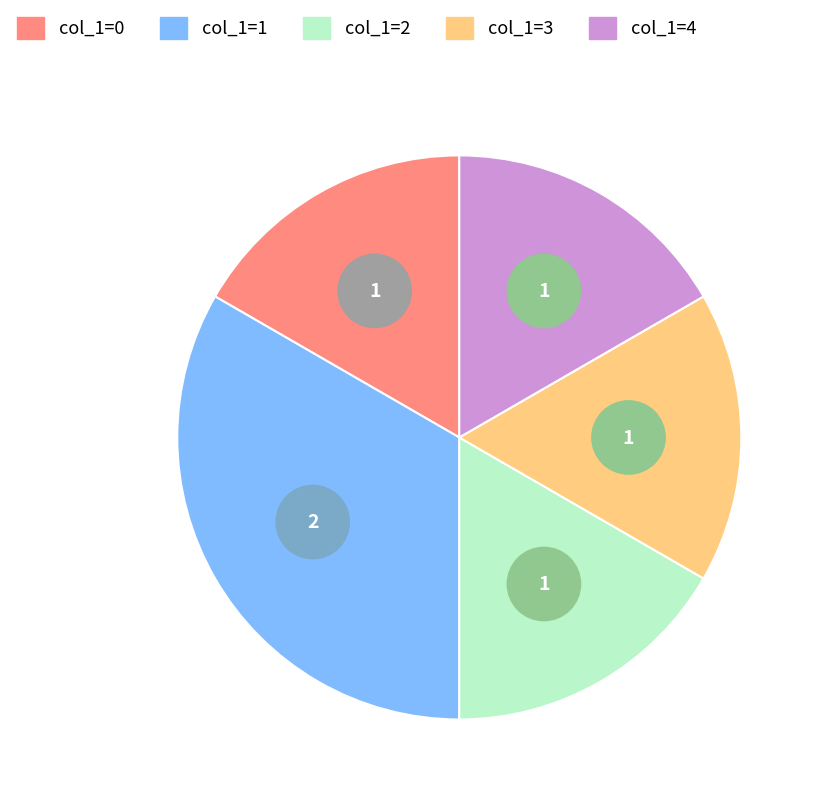

Does any single category account for the majority?

No